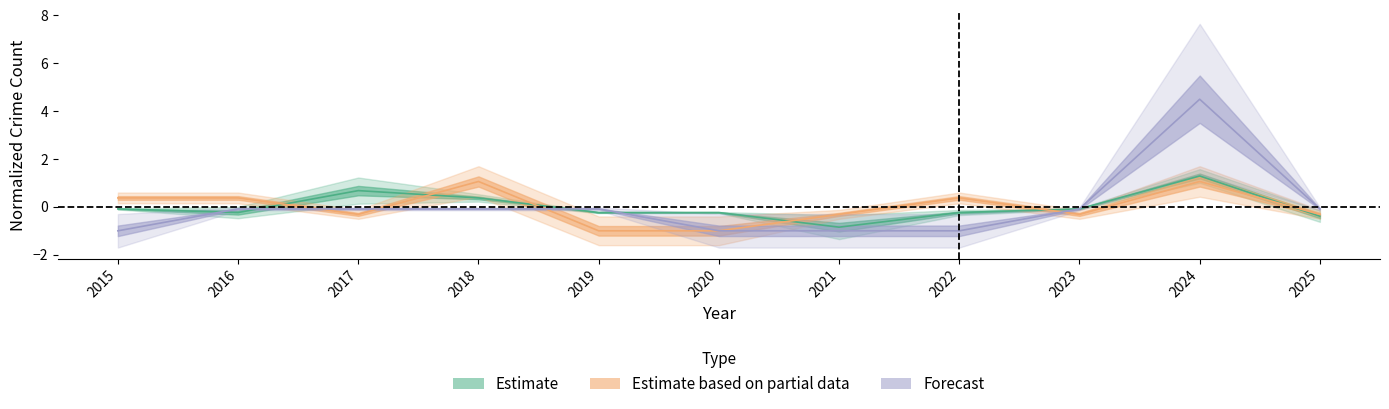

True or false: Total has more than 2 points higher than both neighbors.

False